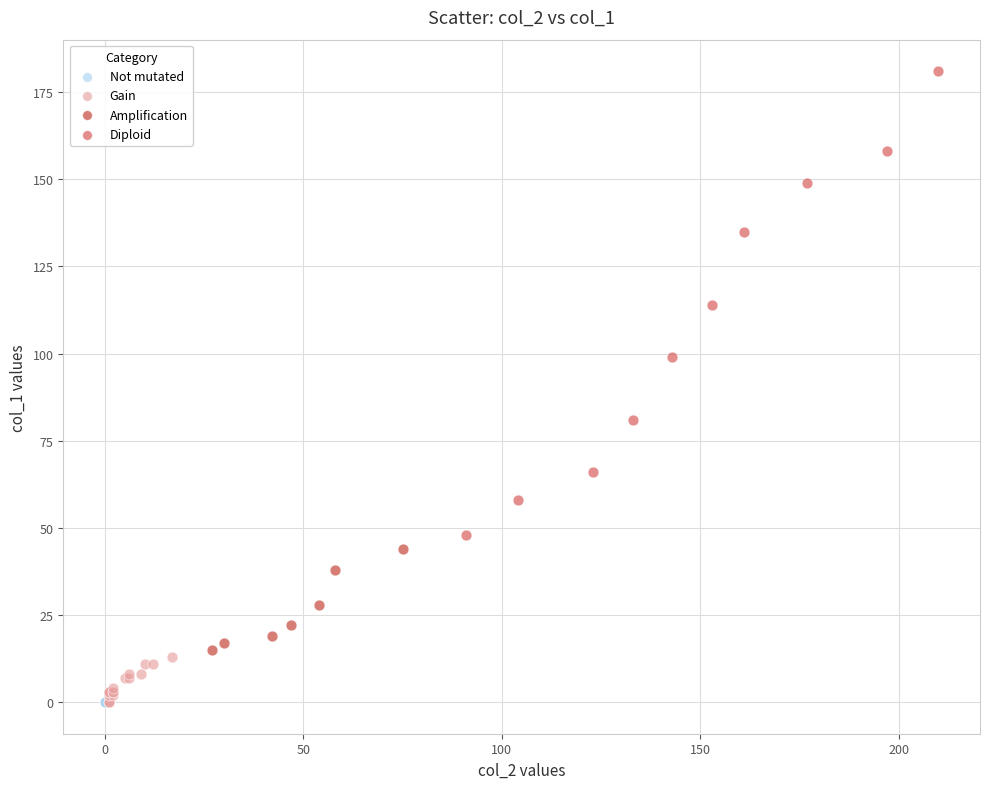

What are all the series names shown in the legend?

Not mutated, Gain, Amplification, Diploid